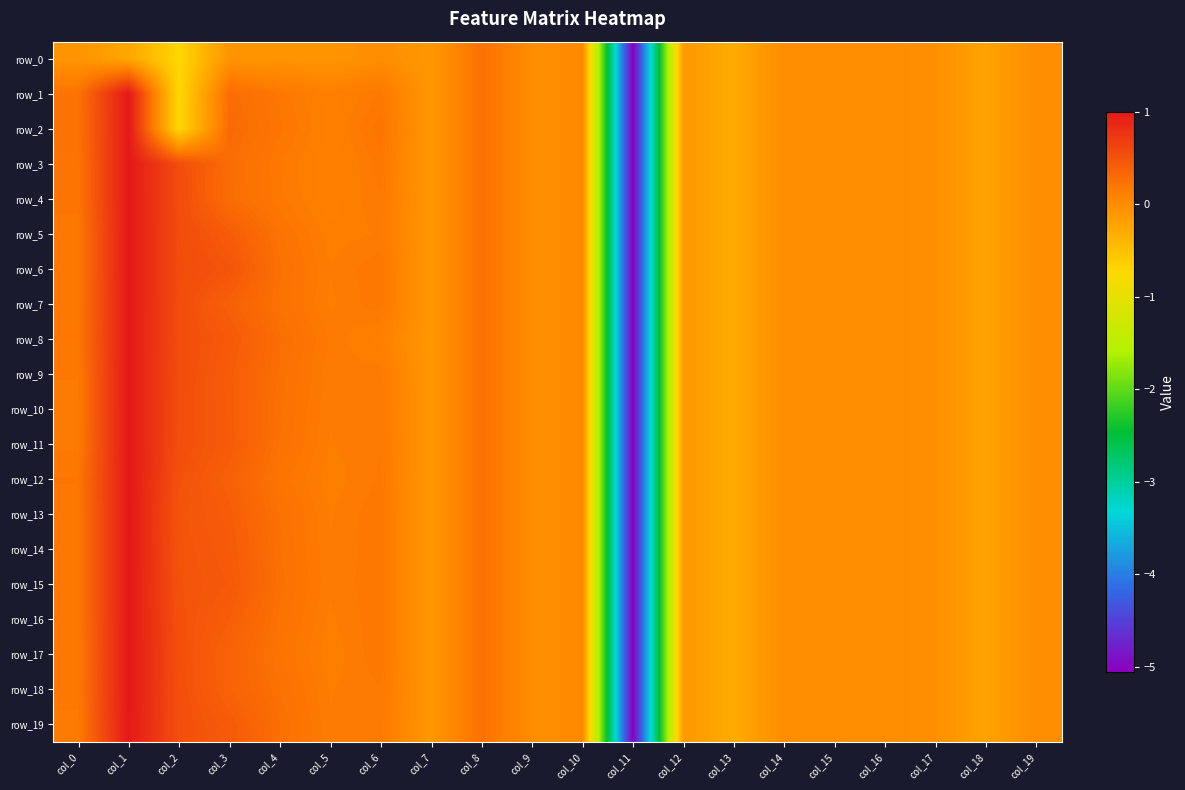

Rank the series by their maximum value, from lowest to highest.

row_0, row_19, row_1, row_2, row_3, row_4, row_5, row_6, row_7, row_8, row_9, row_10, row_11, row_12, row_13, row_14, row_15, row_16, row_17, row_18